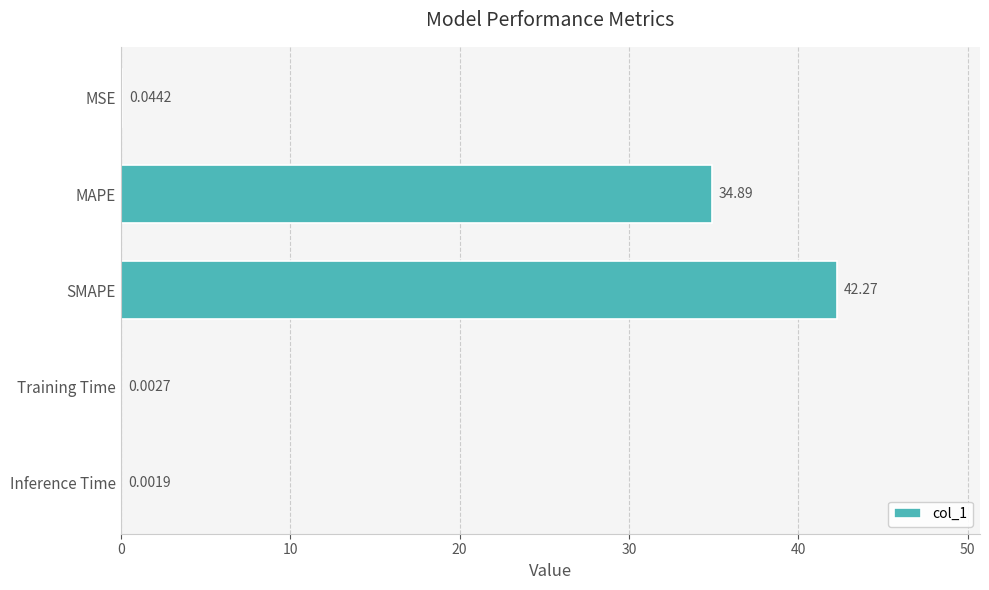

Where is the data nearest to the value 21?

MAPE